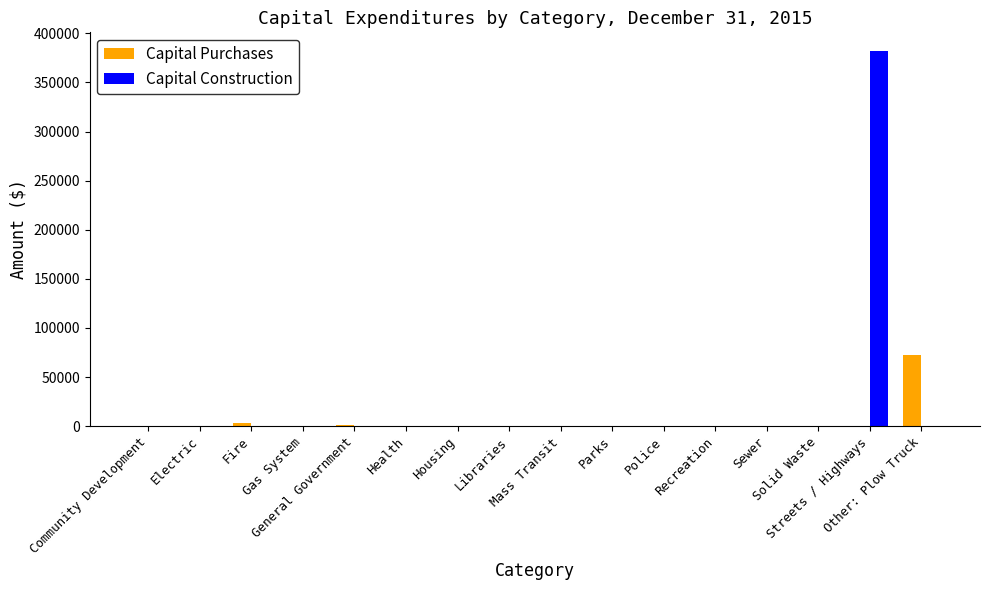

What is the sum of all Capital Purchases values?

77601